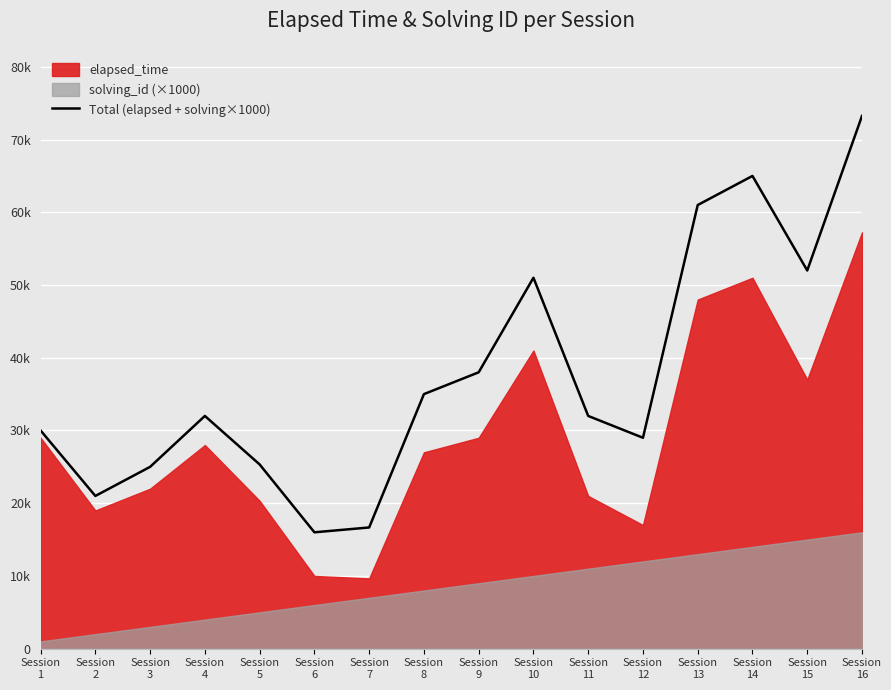

At which label is the value closest to 44625?

Session
10